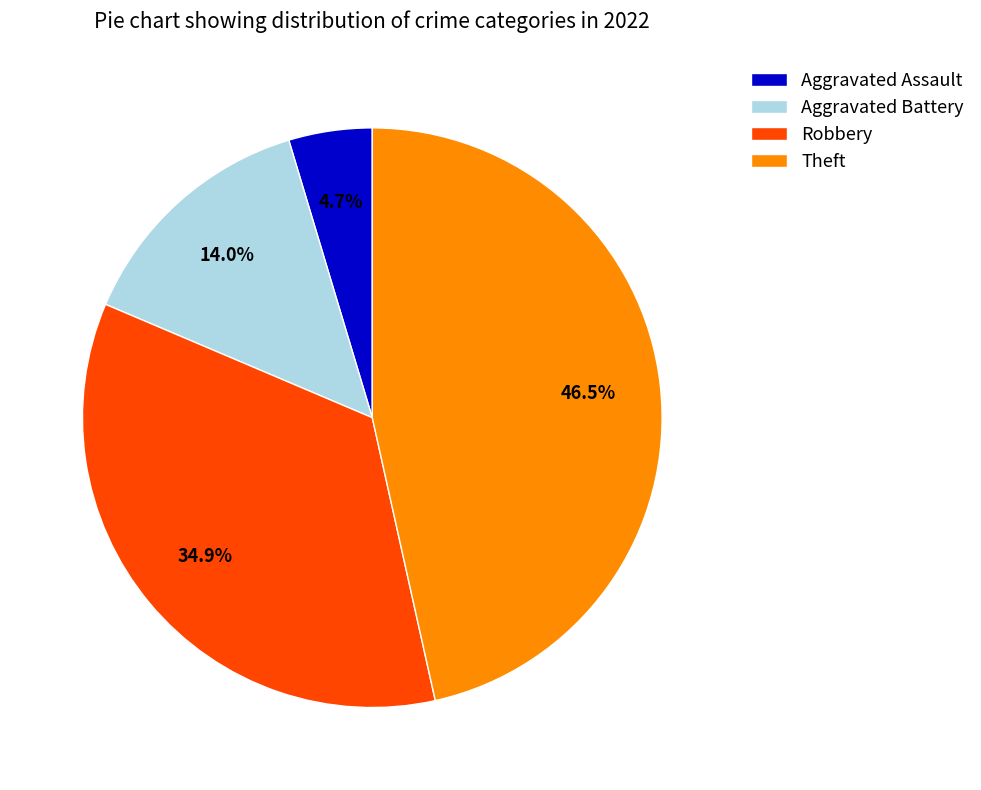

Rank the categories by value from lowest to highest.

Aggravated Assault, Aggravated Battery, Robbery, Theft